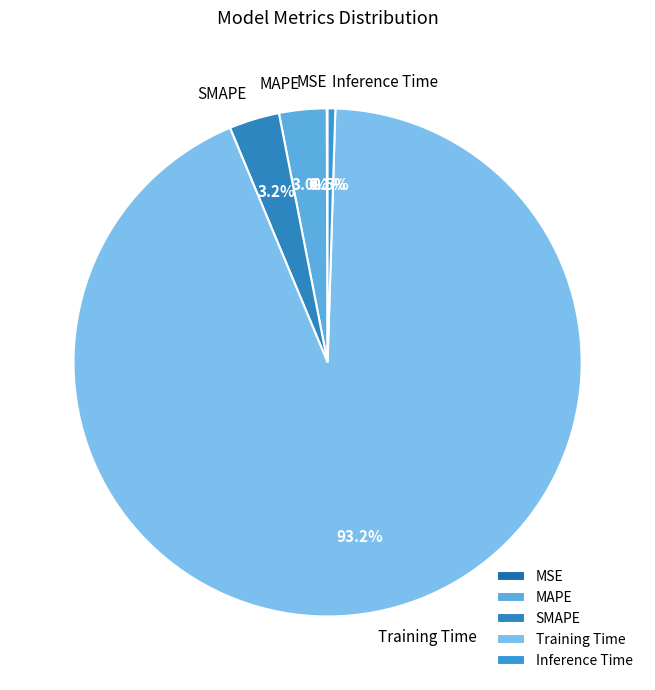

What percentage is NOT represented by MAPE?

97.0%